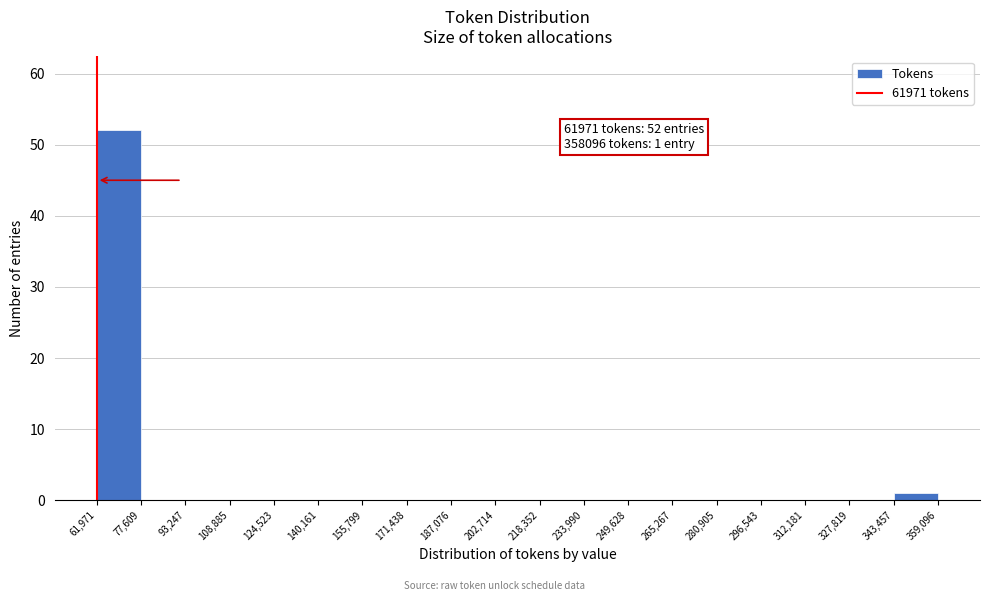

Which range on the x-axis has the tallest bar?

61,971 to 77,609